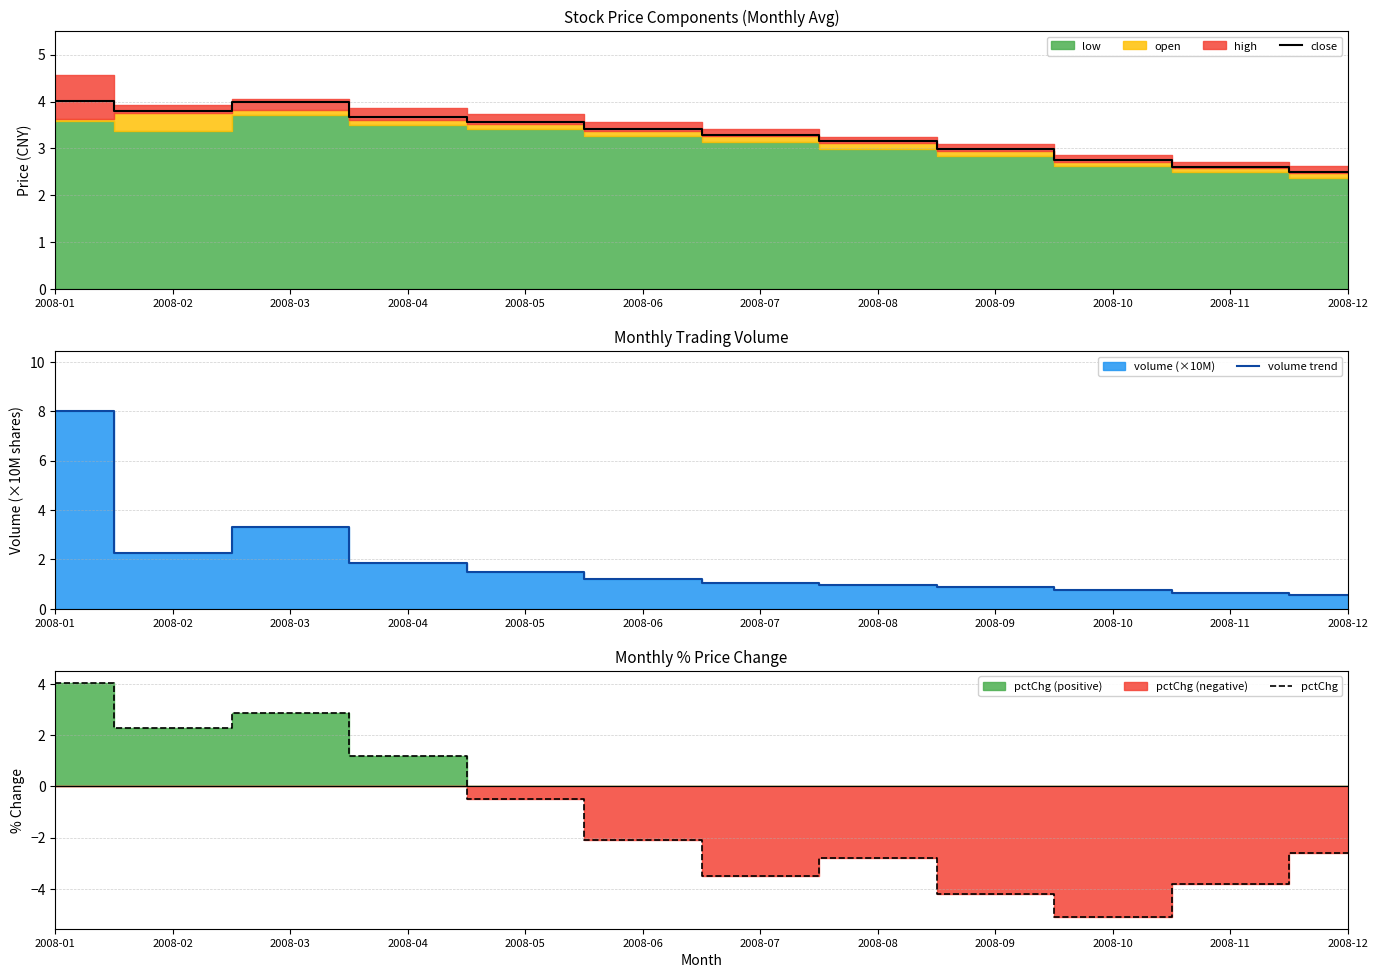

Where is close nearest to the value 3?

2008-09